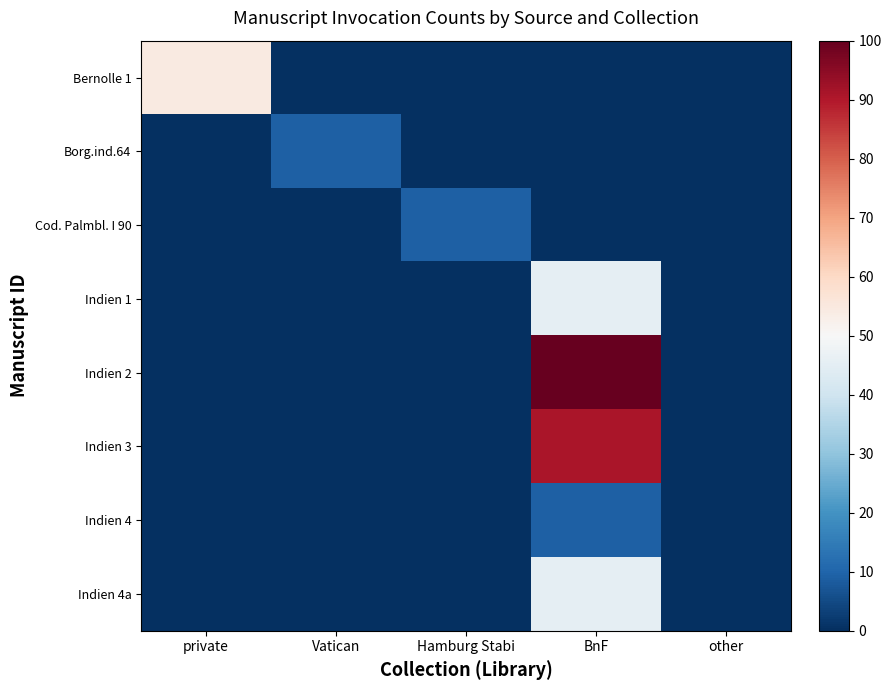

Reading left to right, transcribe all the data shown in this chart.

Bernolle 1: private=54.5	Vatican=0.0	Hamburg Stabi=0.0	BnF=0.0	other=0.0
Borg.ind.64: private=0.0	Vatican=9.1	Hamburg Stabi=0.0	BnF=0.0	other=0.0
Cod. Palmbl. I 90: private=0.0	Vatican=0.0	Hamburg Stabi=9.1	BnF=0.0	other=0.0
Indien 1: private=0.0	Vatican=0.0	Hamburg Stabi=0.0	BnF=45.5	other=0.0
Indien 2: private=0.0	Vatican=0.0	Hamburg Stabi=0.0	BnF=100.0	other=0.0
Indien 3: private=0.0	Vatican=0.0	Hamburg Stabi=0.0	BnF=90.9	other=0.0
Indien 4: private=0.0	Vatican=0.0	Hamburg Stabi=0.0	BnF=9.1	other=0.0
Indien 4a: private=0.0	Vatican=0.0	Hamburg Stabi=0.0	BnF=45.5	other=0.0